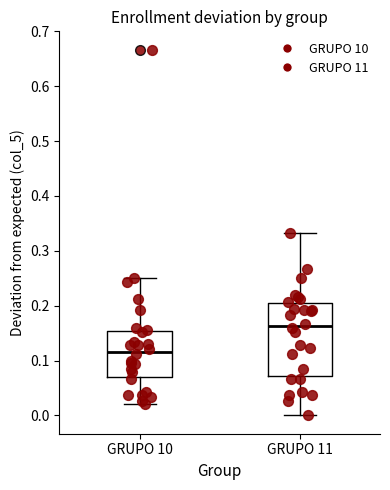

Where does the lower whisker of the box for GRUPO 11 end on the y-axis? The values are not printed on the chart, so give them approximately, as read against the axis.

0.00